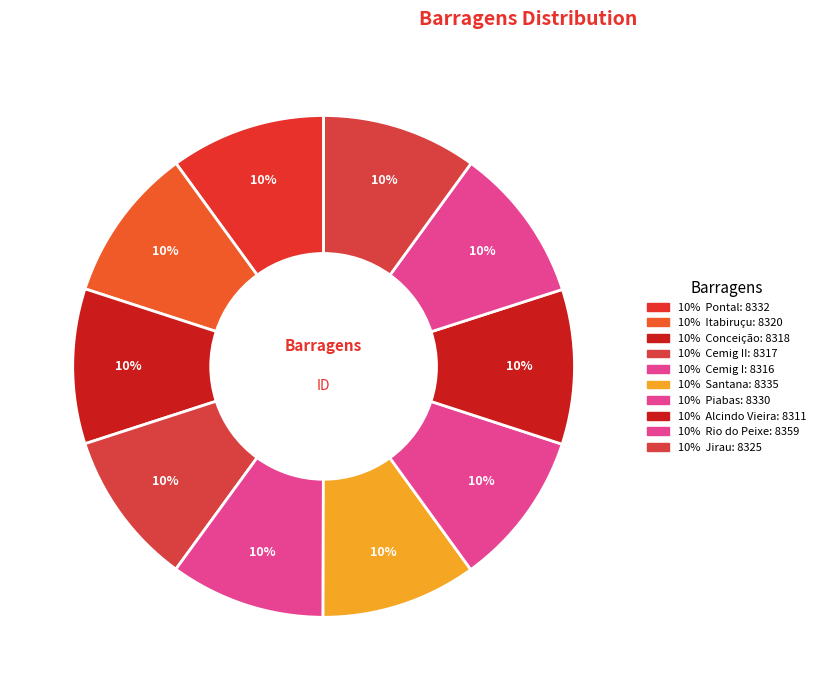

How many segments does this pie chart have?

10